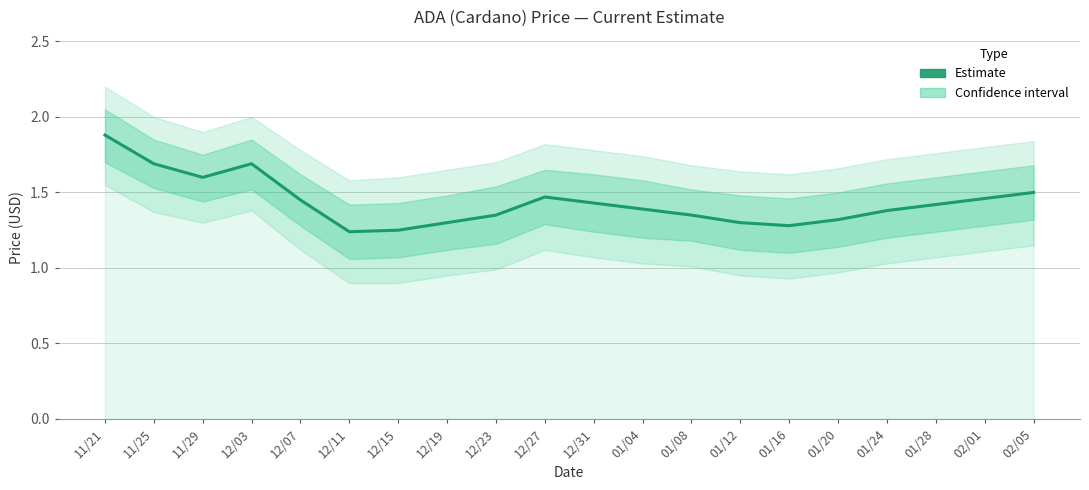

True or false: the data shows 1.3 at 01/20.

True